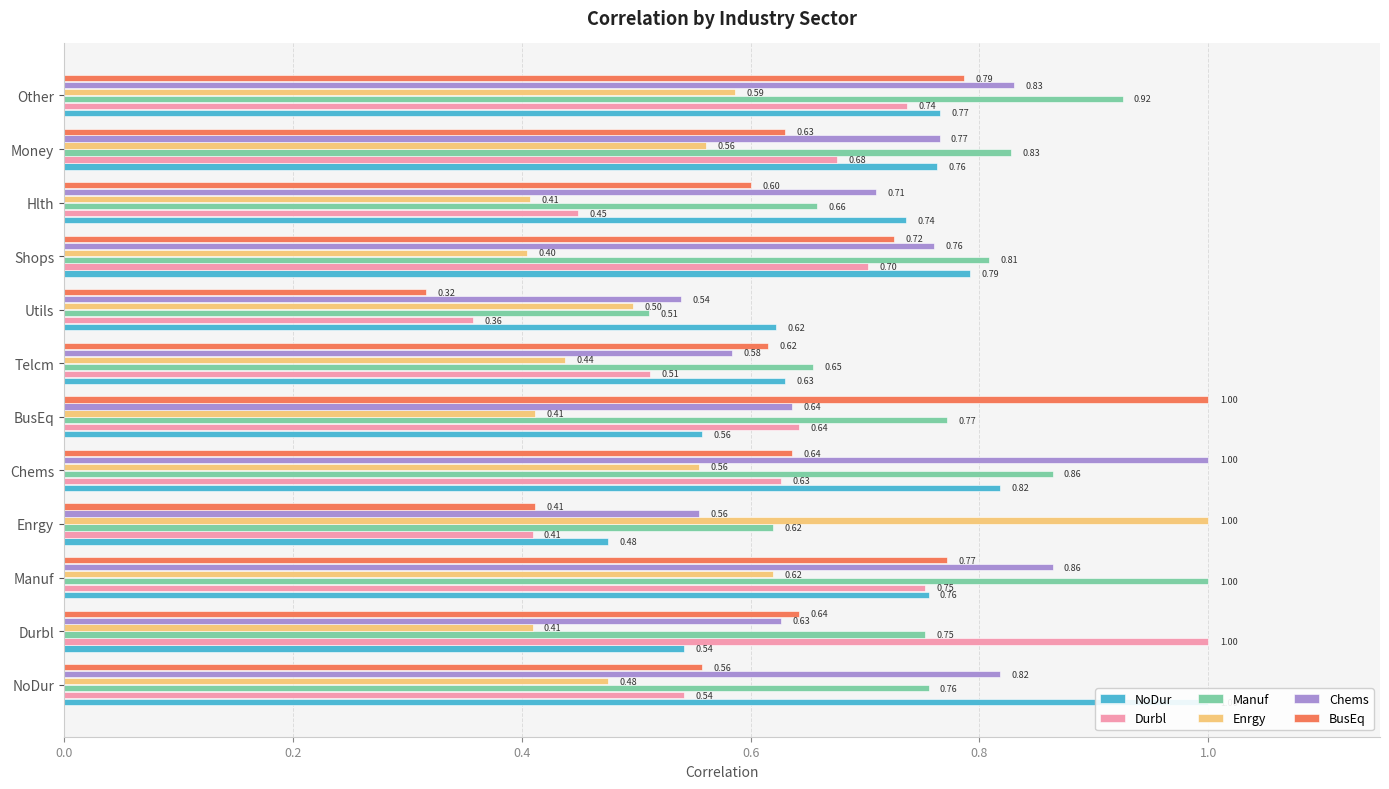

Count the BusEq values in the range 0 to 1.

12